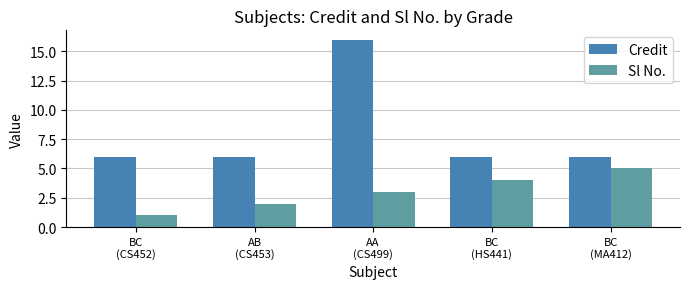

Rank the series by their maximum value, from highest to lowest.

Credit, Sl No.